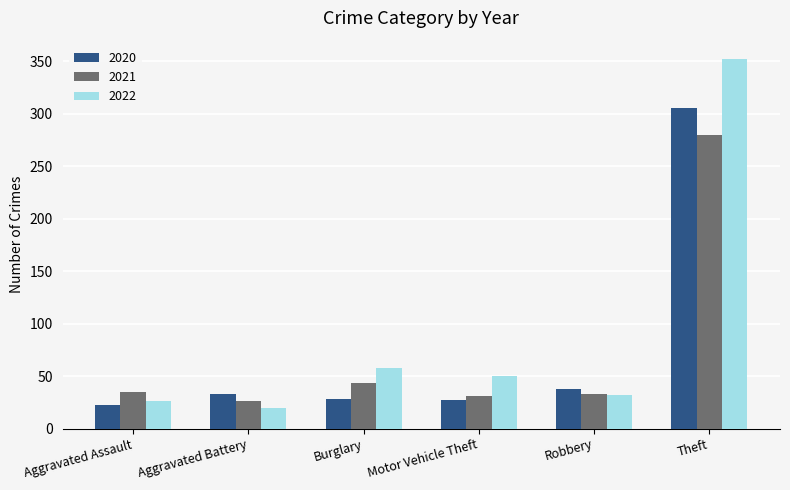

Is it true that 2020 equals 22 at Aggravated Assault?

True